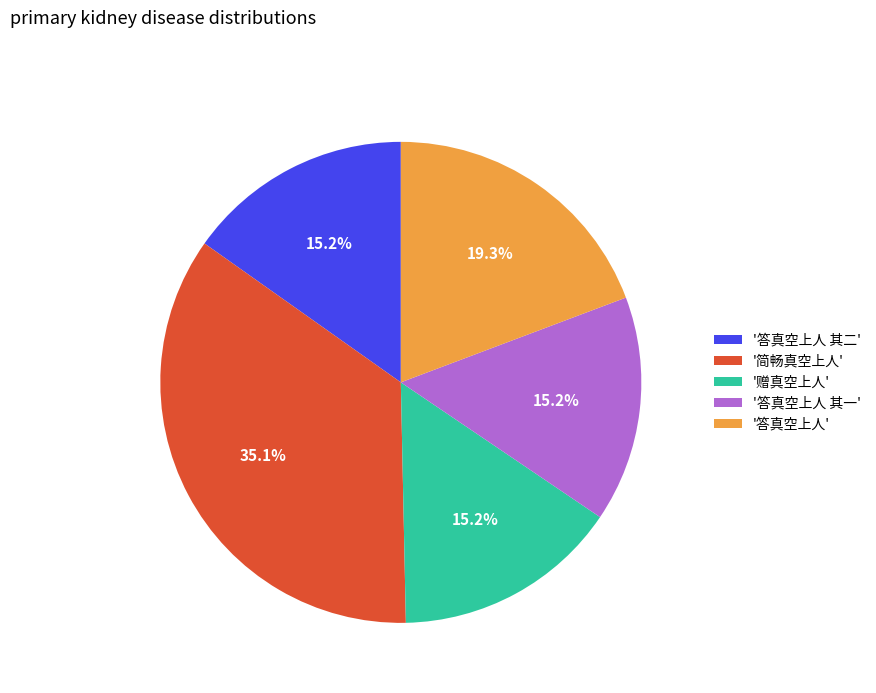

What is the largest slice in the pie chart?

'简畅真空上人'